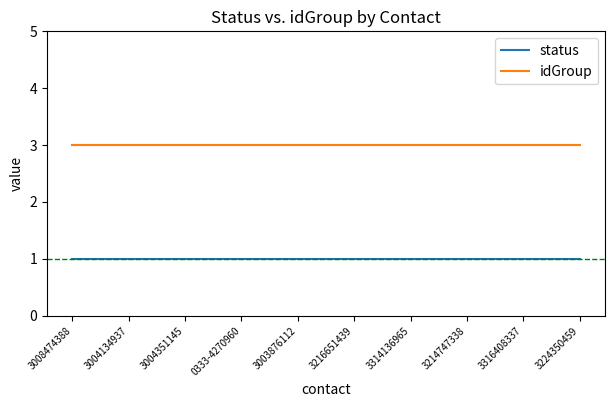

What is the total value across all series at 3008474388?

4